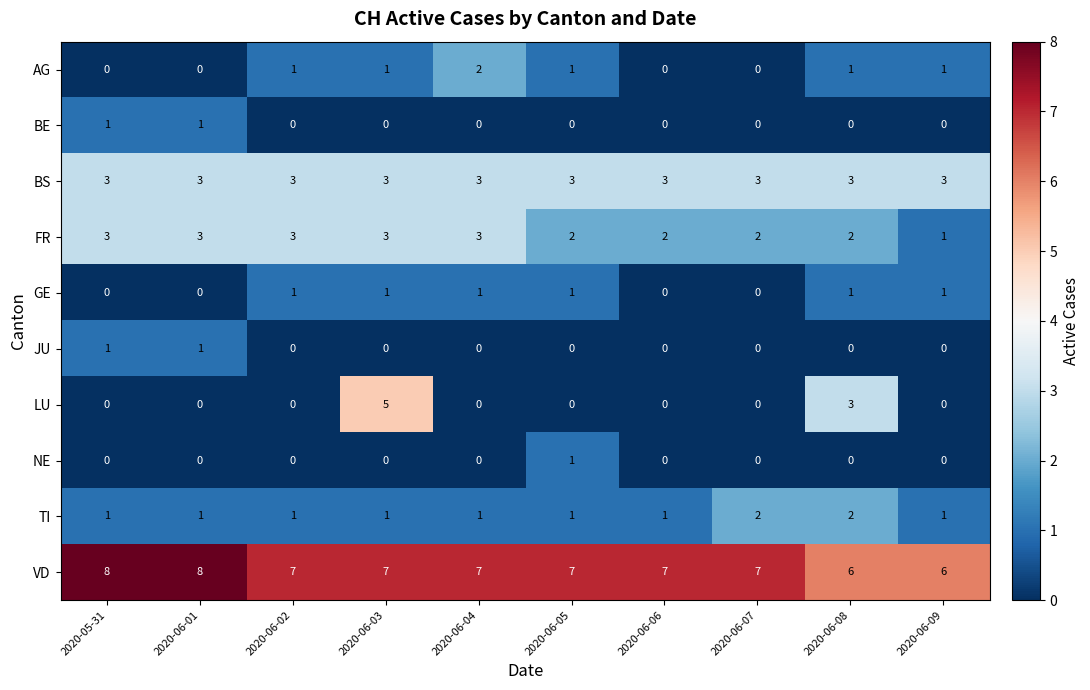

How many categories are shown in the chart?

10